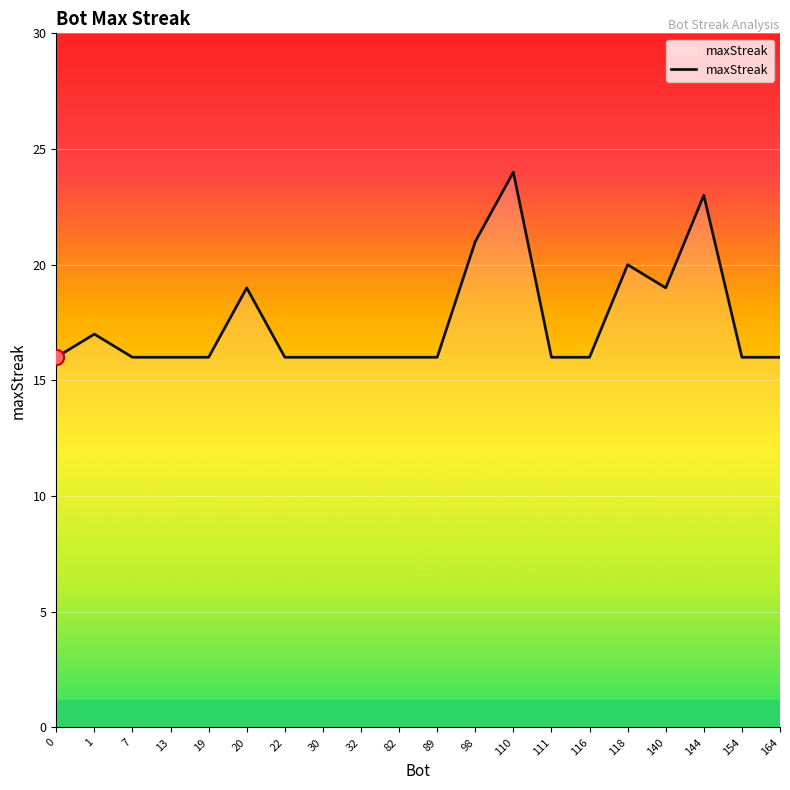

What is the change in value from 98 to 164?

-5